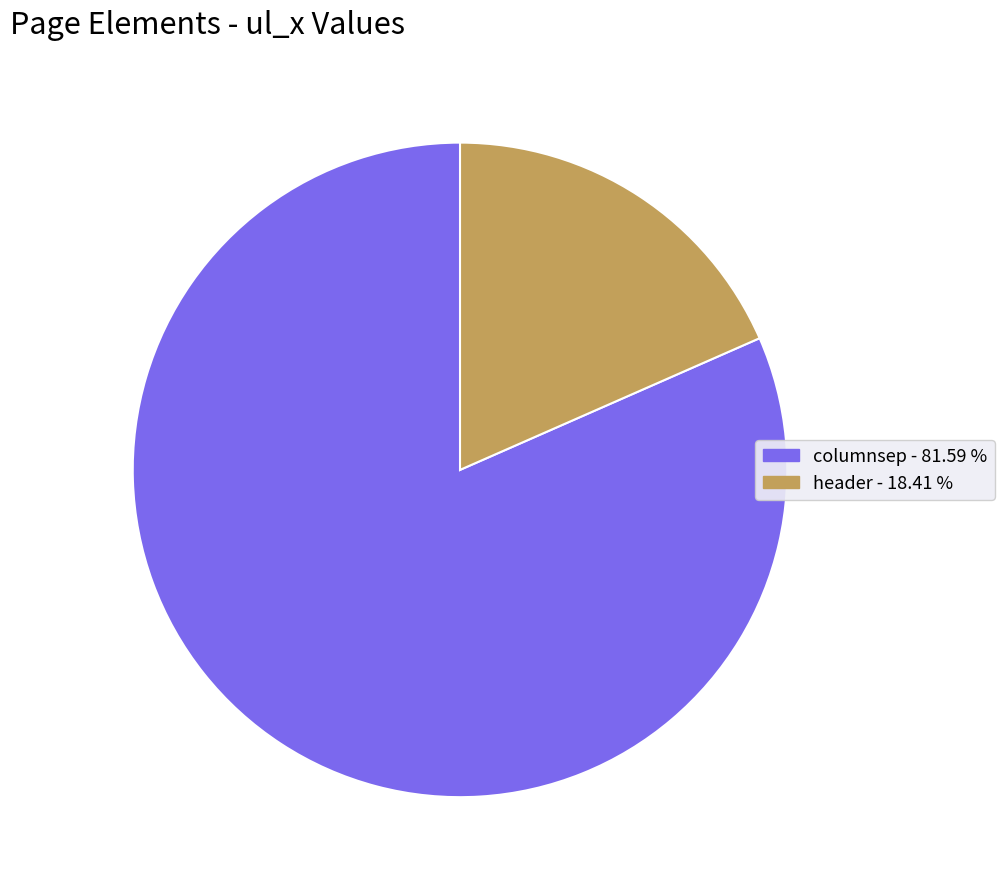

Between columnsep - 81.59 % and header - 18.41 %, which is larger?

columnsep - 81.59 %